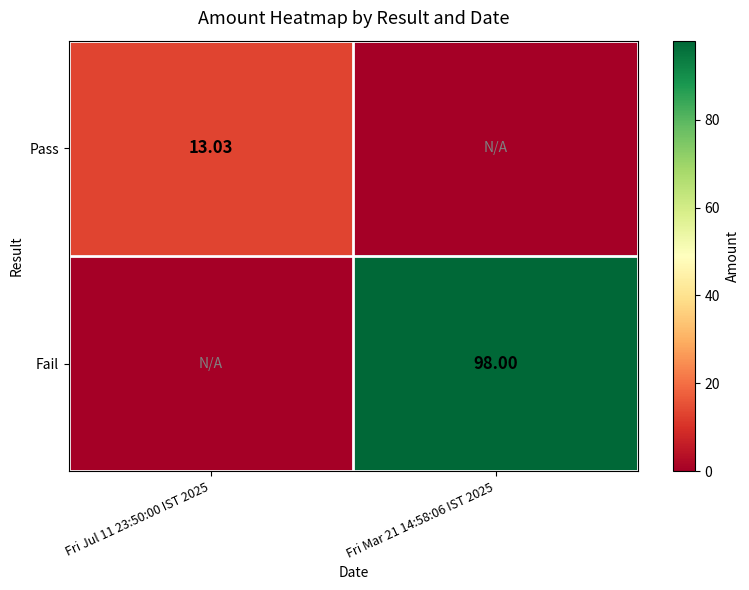

Which series changed the most between Fri Jul 11 23:50:00 IST 2025 and Fri Mar 21 14:58:06 IST 2025?

Fail